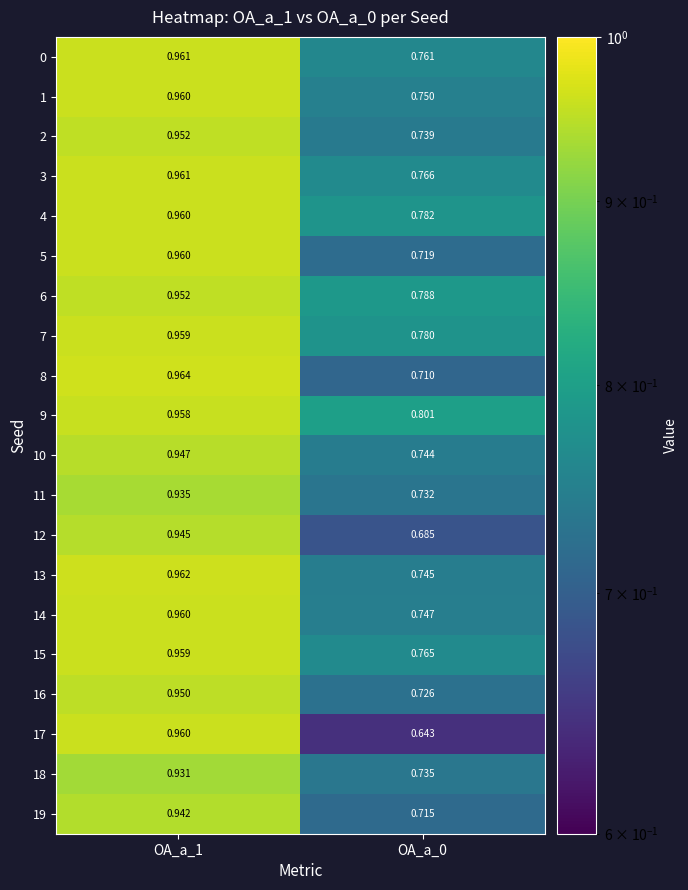

Is the value of 8 at OA_a_1 greater than the value of 0 at OA_a_1?

Yes